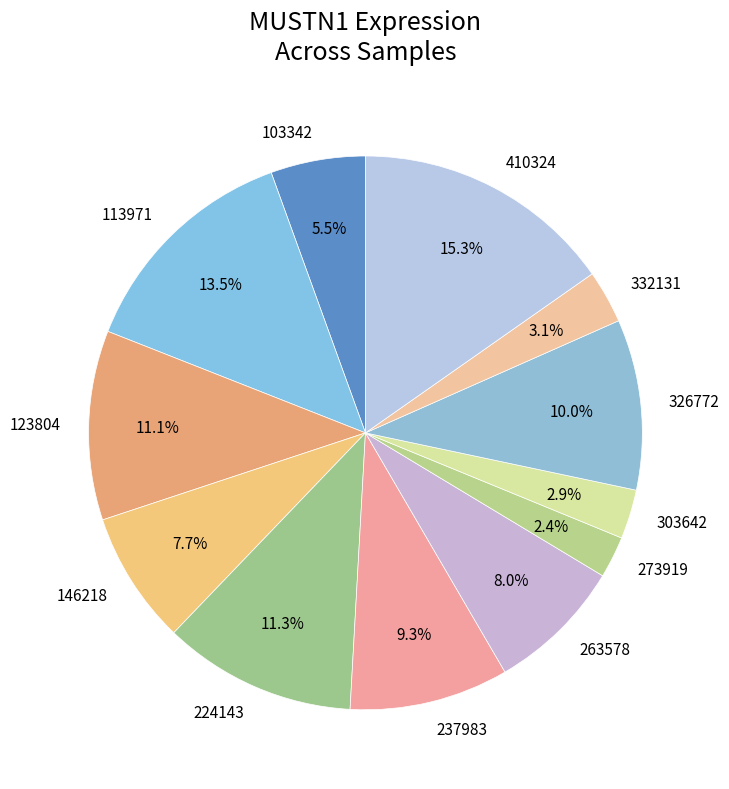

How many segments does this pie chart have?

12